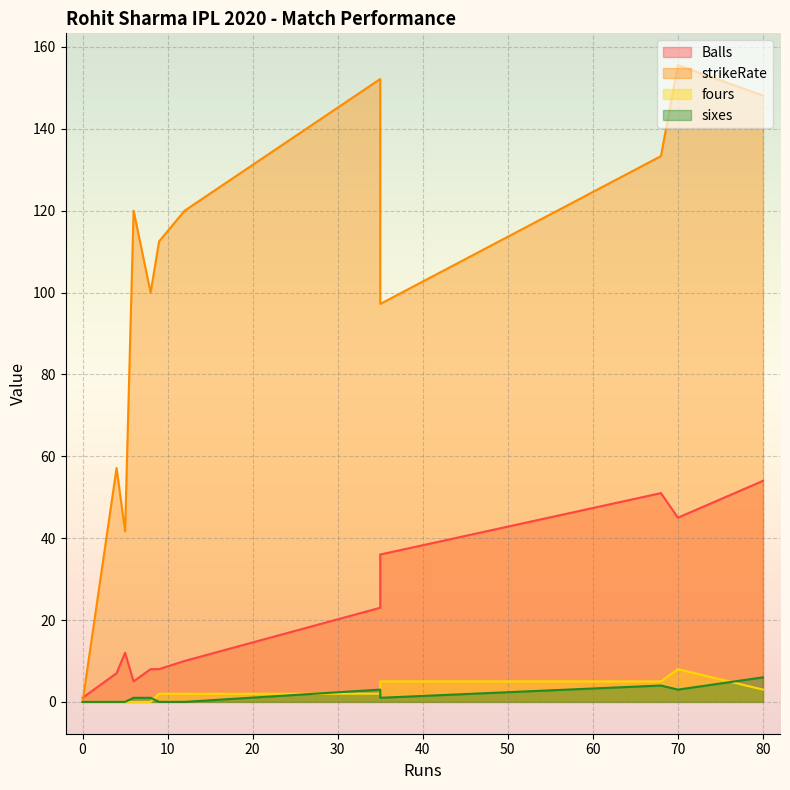

How many values in the Balls series exceed 10?

6